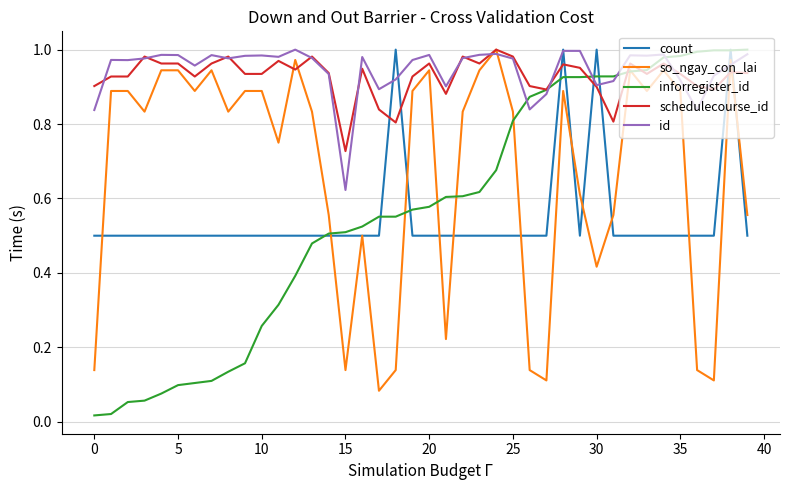

Which series has the widest spread of values?

inforregister_id